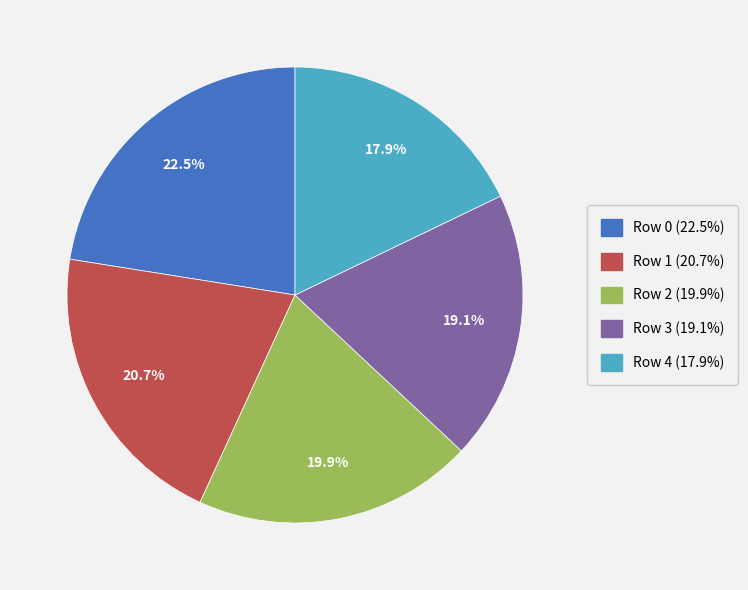

True or false: Row 3 accounts for 6% of the total.

False